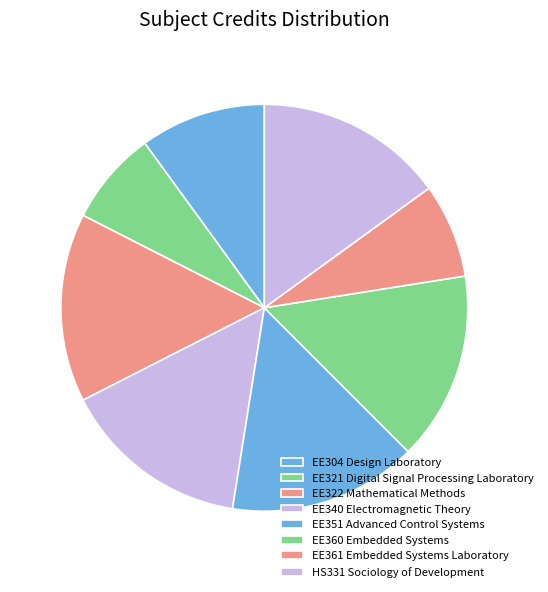

How many slices are in this pie chart?

8